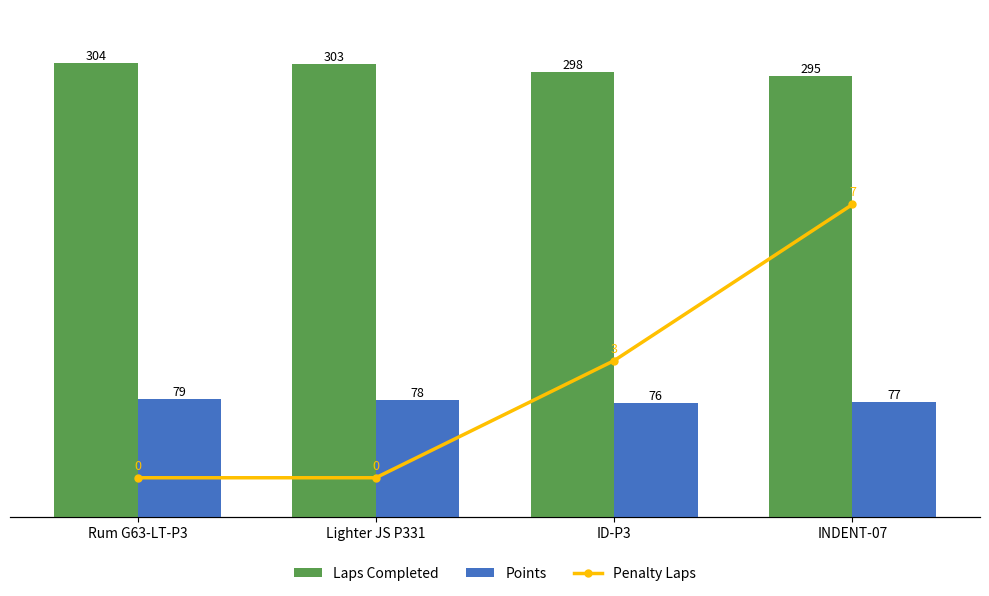

Which series has the largest total across all categories?

Laps Completed